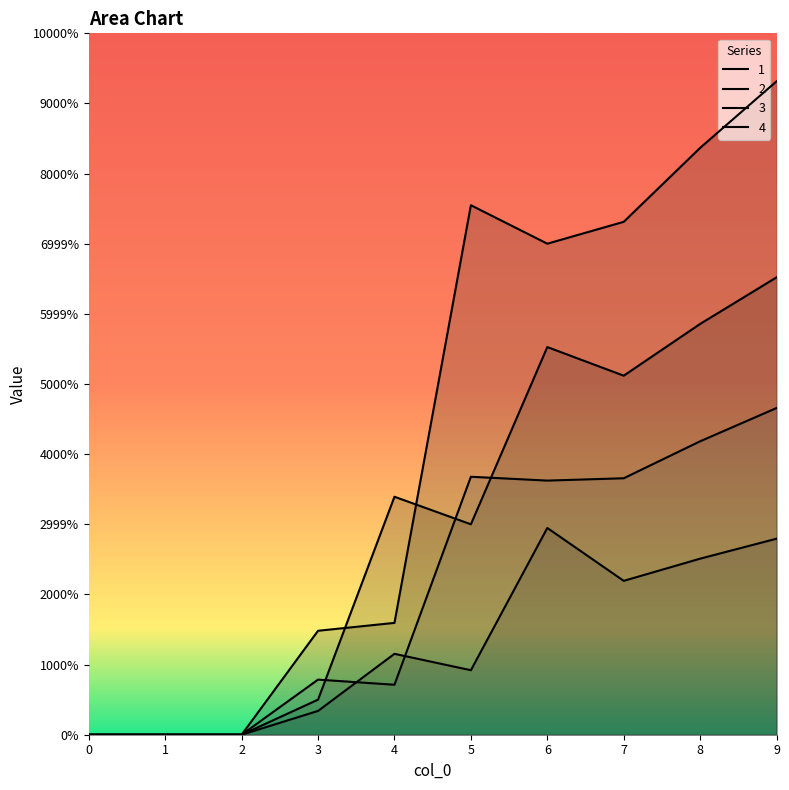

The 3 series shows 9.9 at 9. True or false?

False